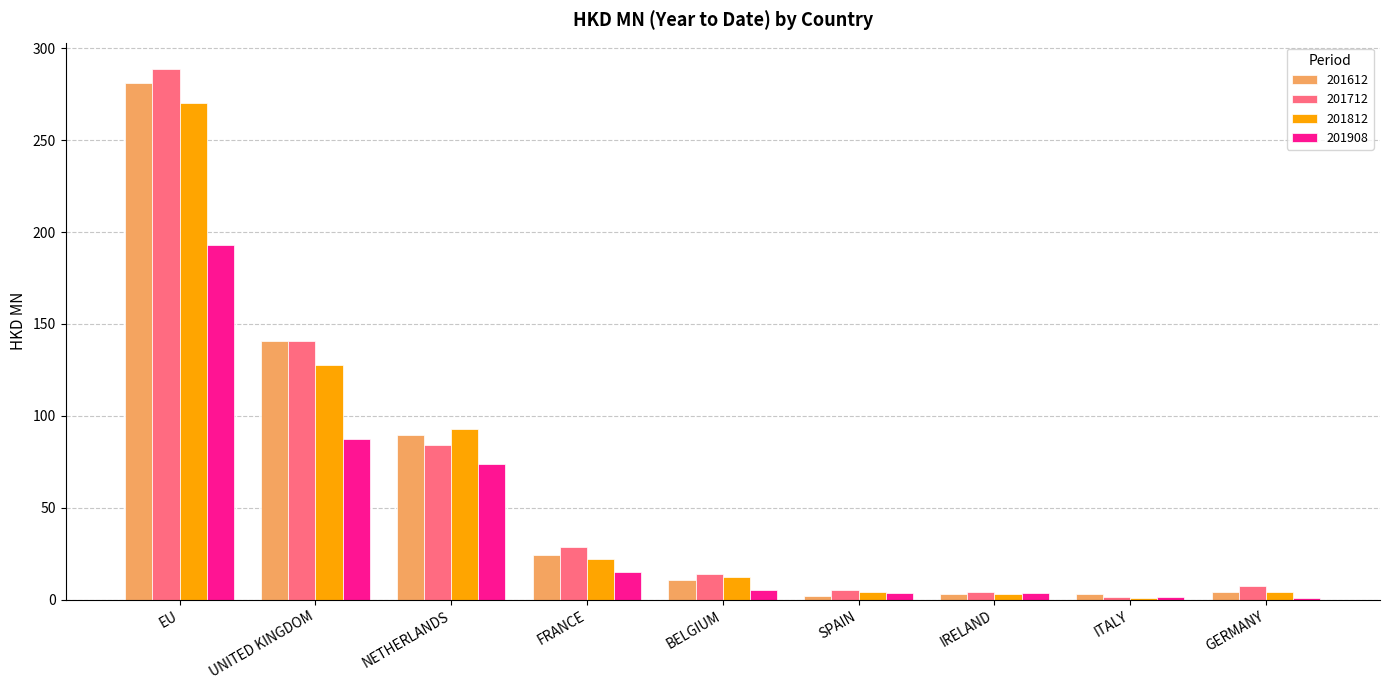

What is the sum of the 201612 values at GERMANY and IRELAND?

7.2